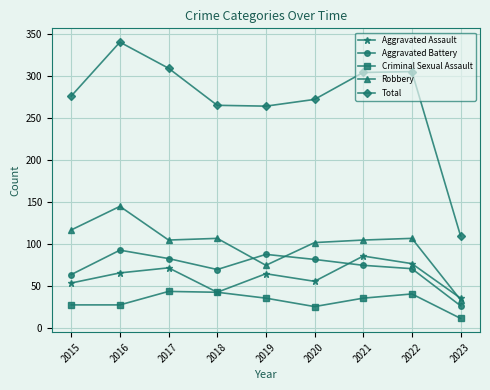

Rank the series at 2015 from highest to lowest value.

Total, Robbery, Aggravated Battery, Aggravated Assault, Criminal Sexual Assault